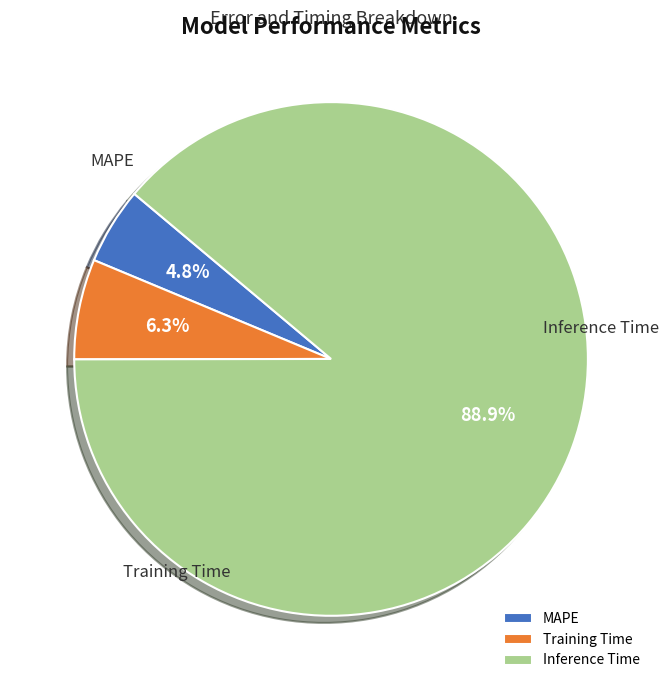

Is Inference Time the majority of the pie?

Yes